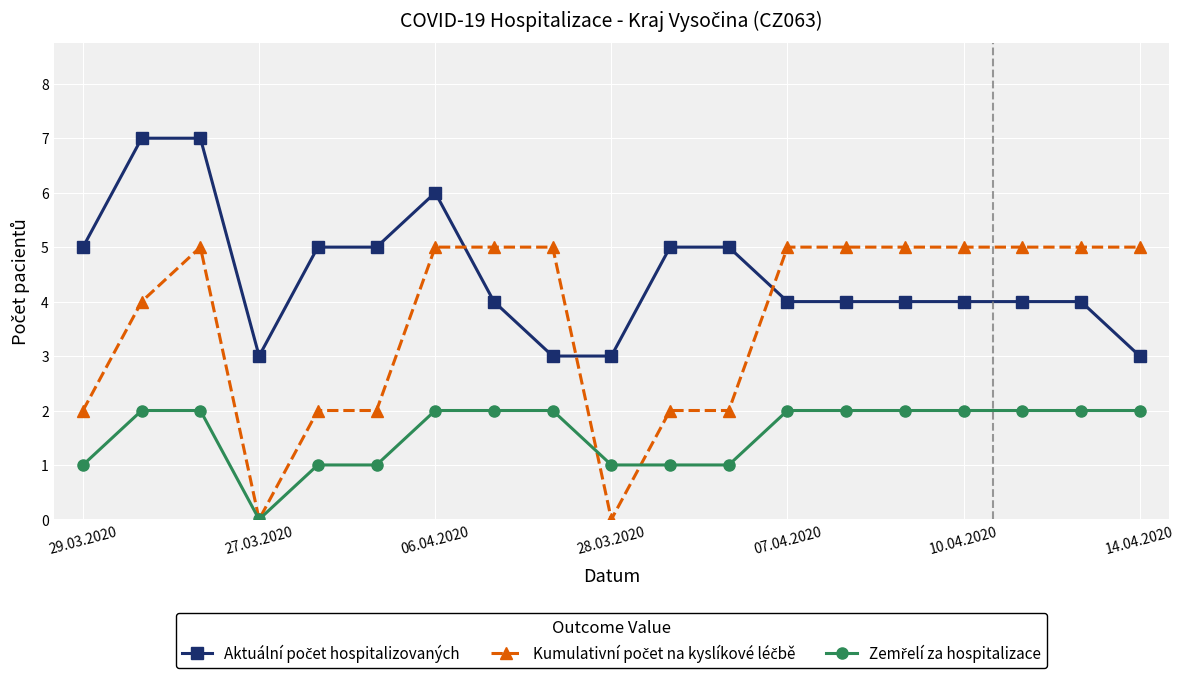

What is the maximum value shown in the chart?

7